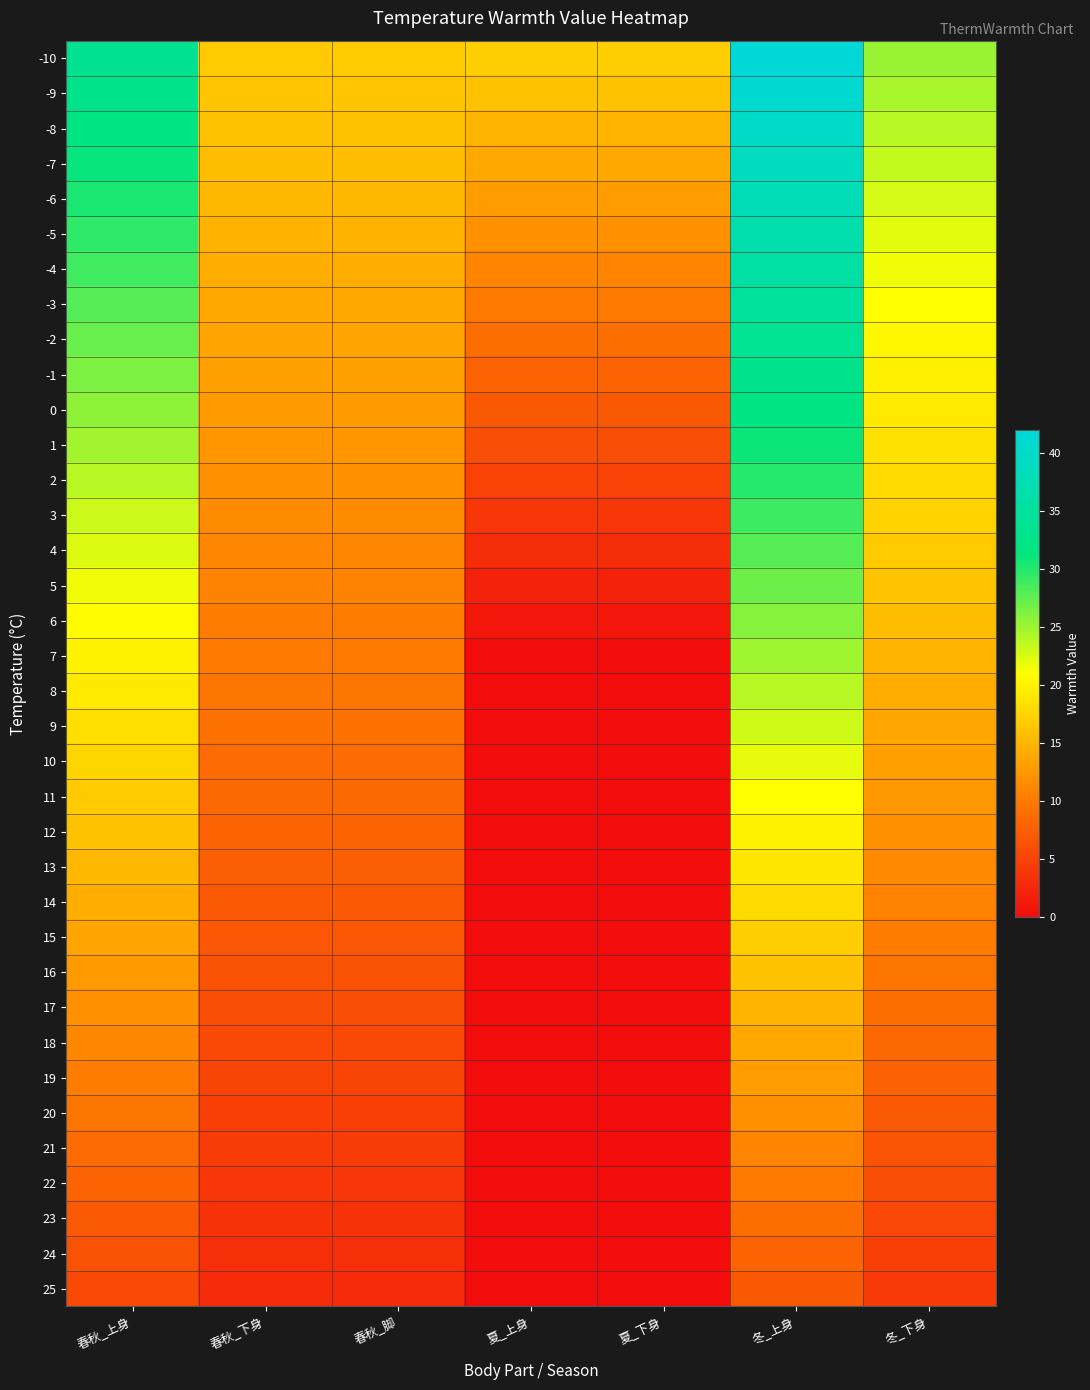

What is the total value across all series at 夏_上身?

153.0